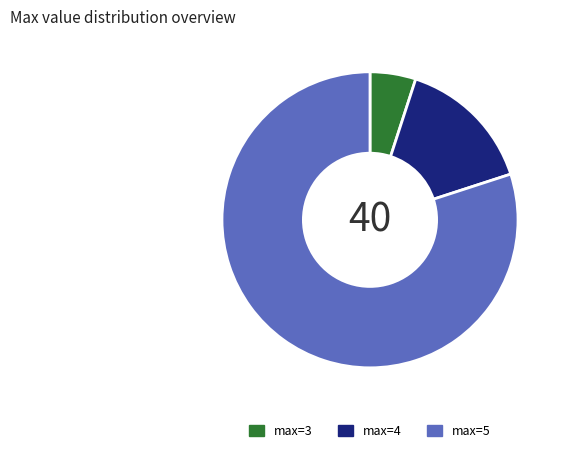

Which has a higher value, max=4 or max=5?

max=5